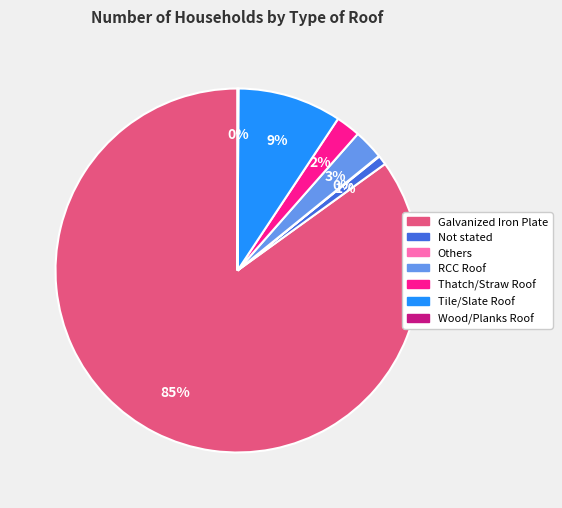

To the nearest percent, what is the average slice percentage?

14%